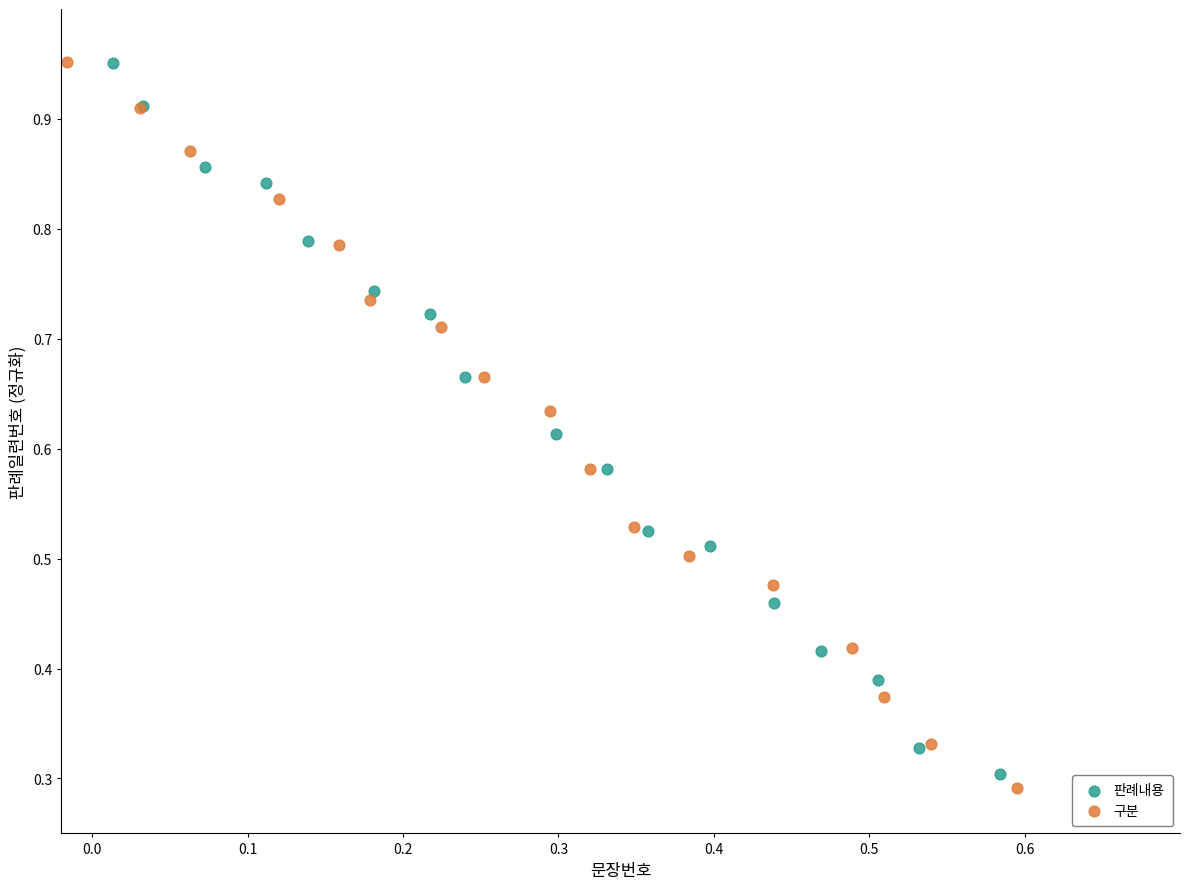

Which series contains the lowest Y value?

구분